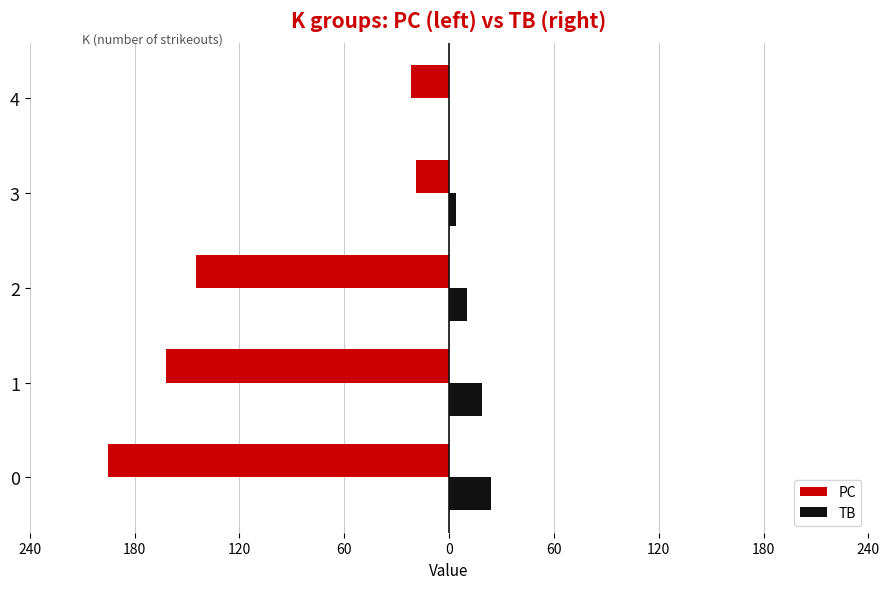

What are all the series names shown in the legend?

PC, TB